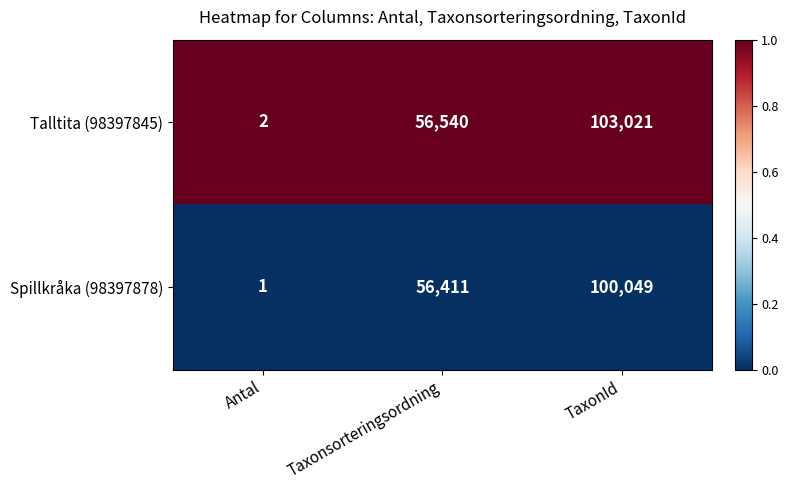

Between Taxonsorteringsordning and TaxonId, which series saw the biggest shift?

Talltita (98397845)